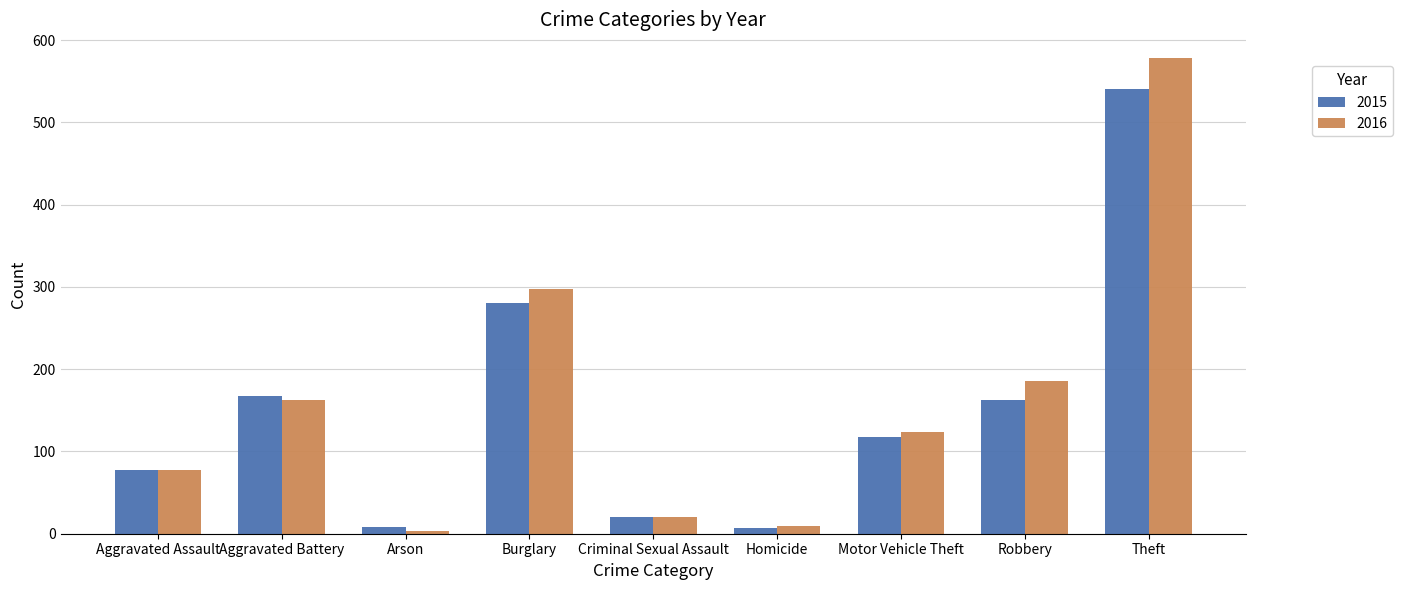

The value of 2016 at Burglary is 511. True or false?

False